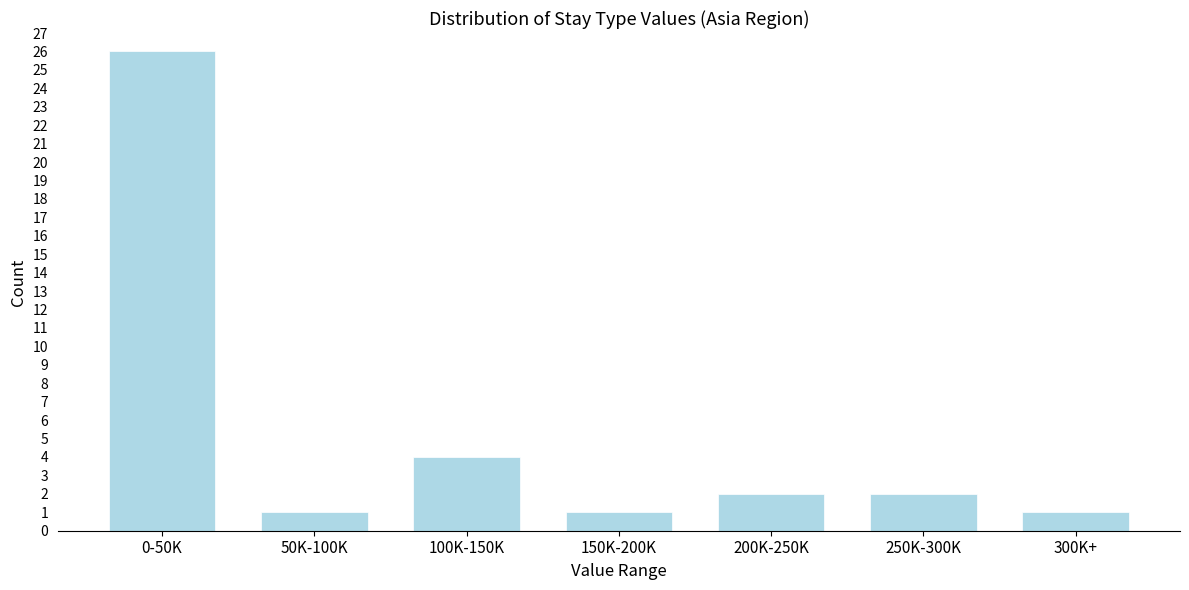

Reading right to left, extract all data points from this chart.

1	2	2	1	4	1	26